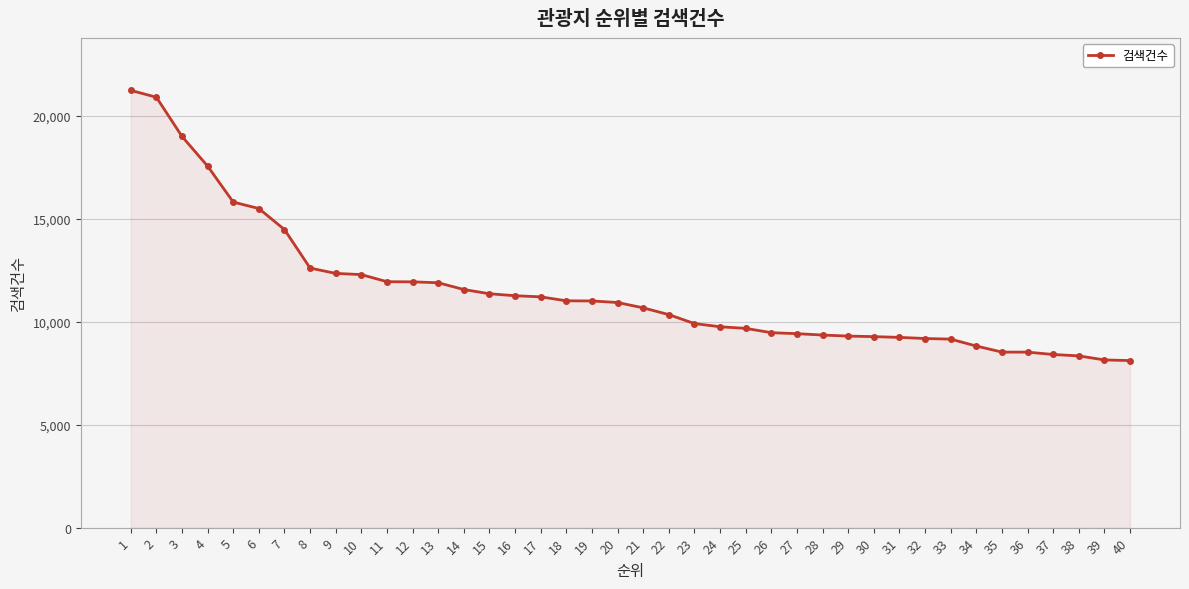

How many lines are shown in the chart?

1